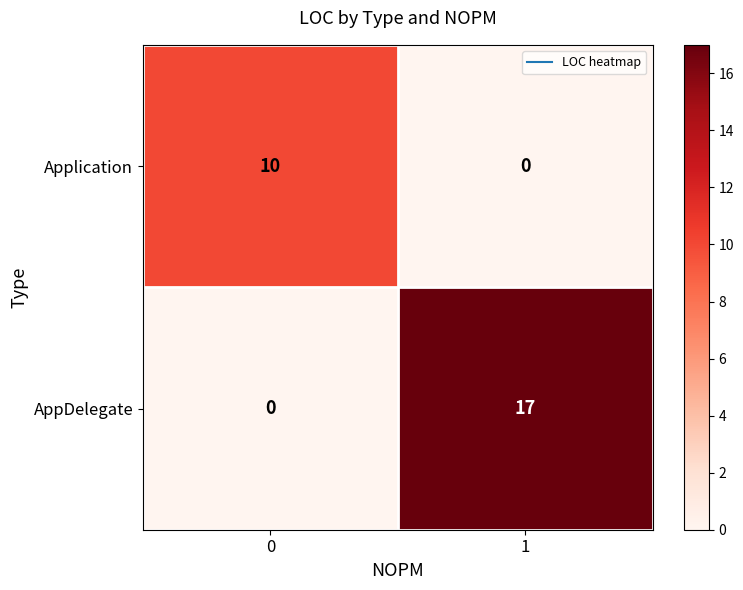

How many series are shown in this chart?

2